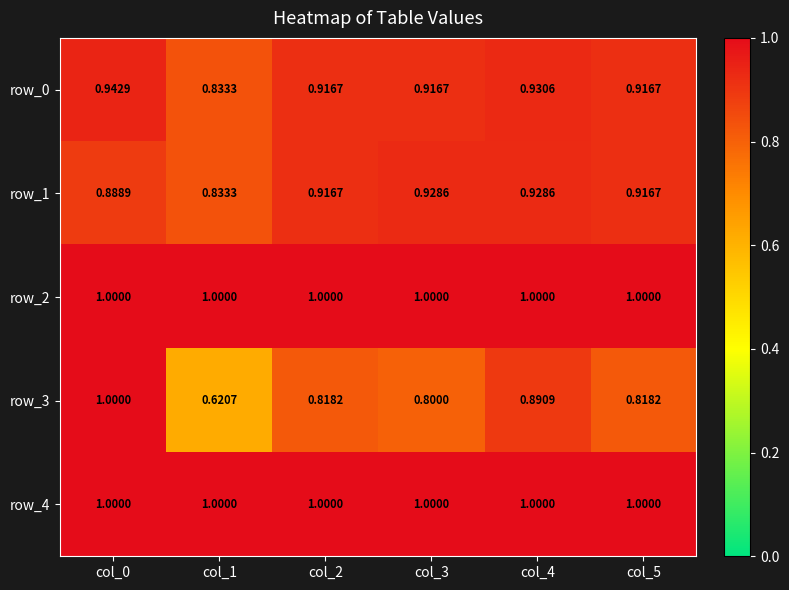

The row_4 series shows 0.4 at col_4. True or false?

False